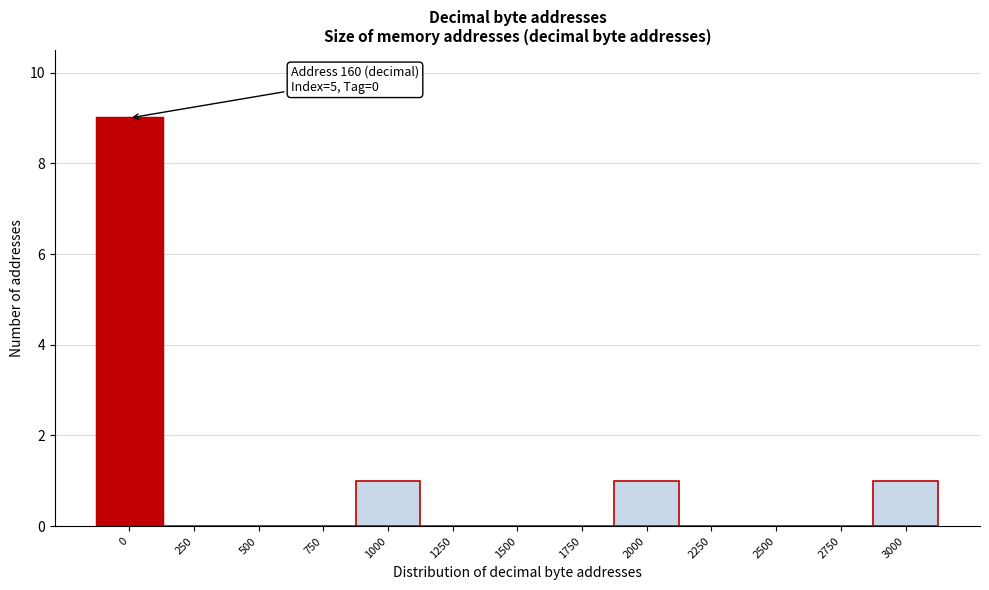

Reading right to left, transcribe all the data shown in this chart.

3000=1	2750=0	2500=0	2250=0	2000=1	1750=0	1500=0	1250=0	1000=1	750=0	500=0	250=0	0=9